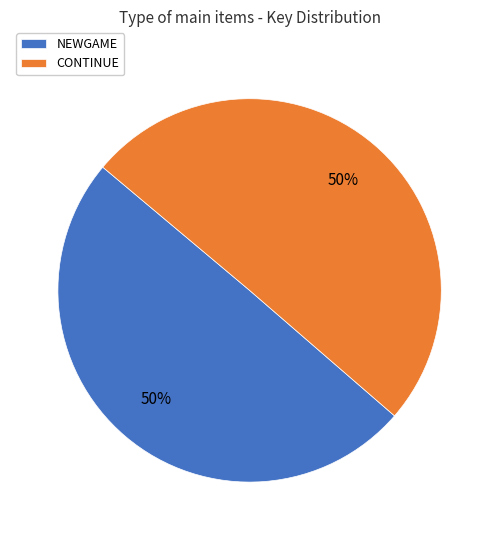

Is the sum of NEWGAME and CONTINUE greater than half?

Yes